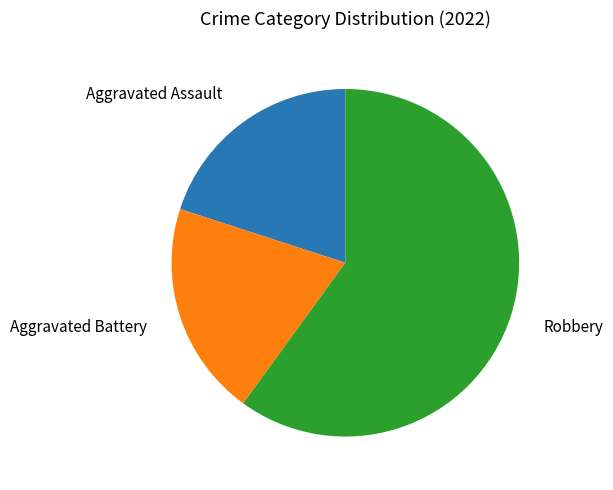

True or false: Aggravated Assault accounts for 27% of the total.

False